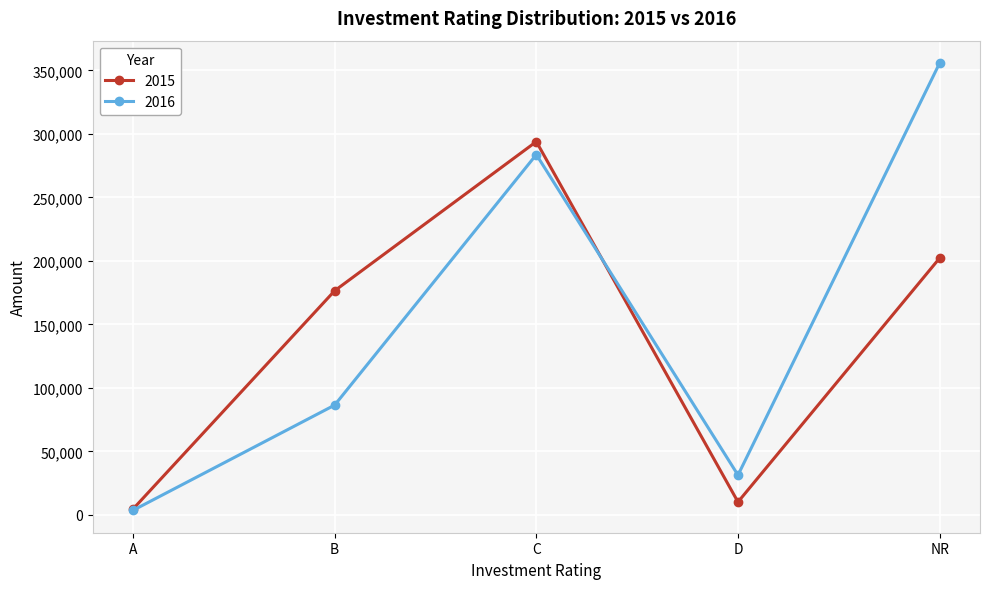

Which series has the widest spread of values?

2016